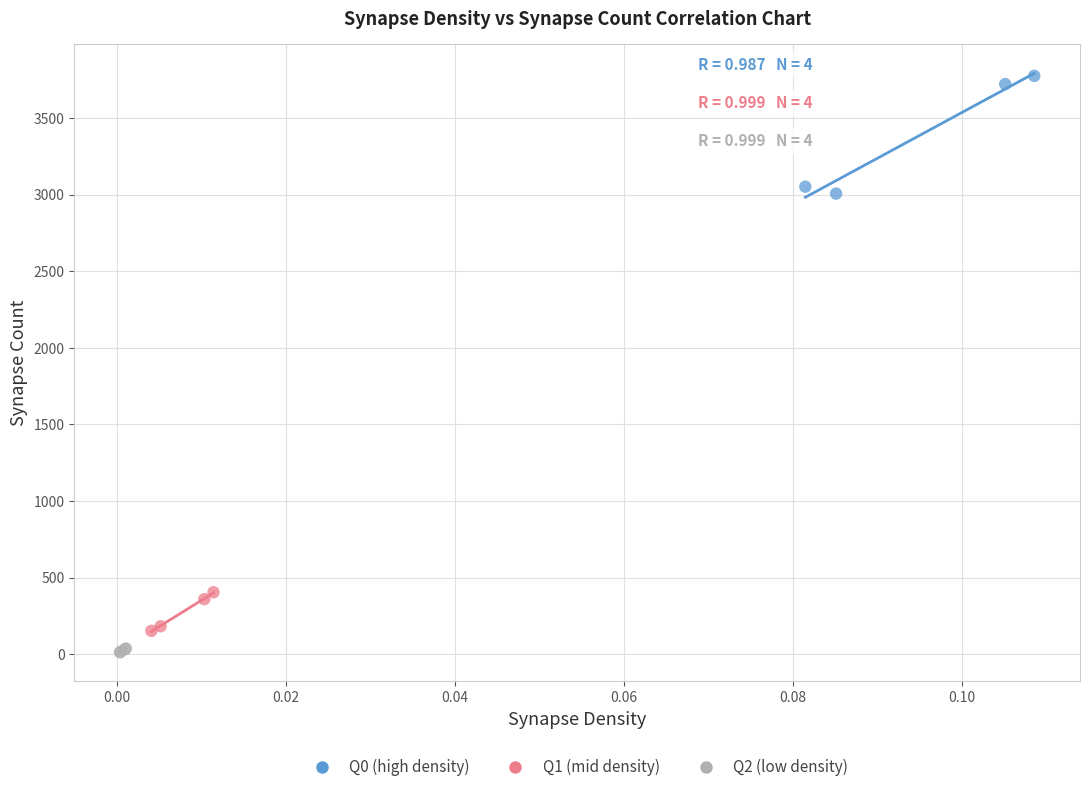

Which series reaches the minimum Y coordinate?

Q2 (low density)